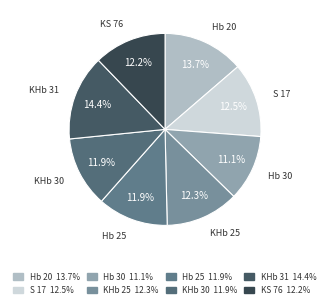

What is the ratio of the value at Hb 20 to the value at Hb 25?

1.2